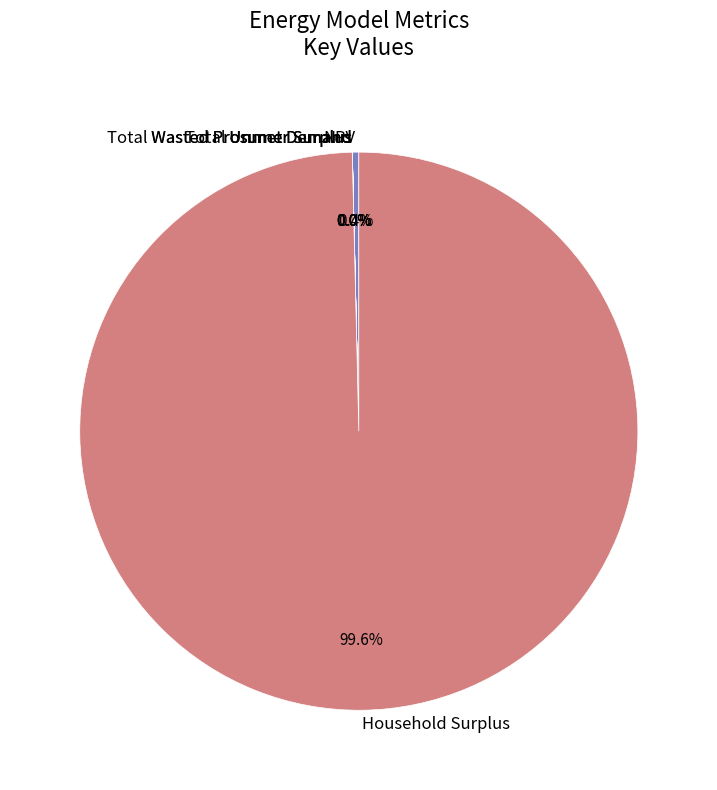

Which slice is the largest?

Household Surplus